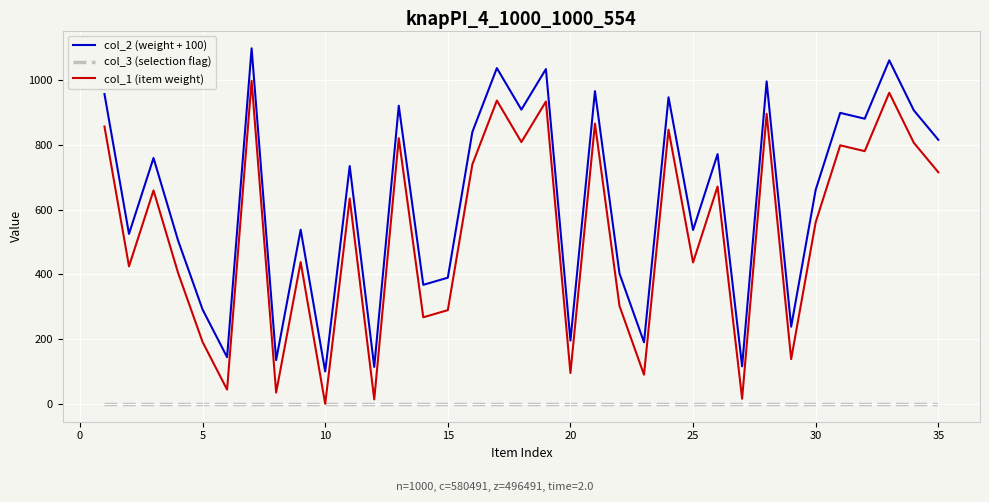

List the series in order of their peak value, lowest first.

col_3 (selection flag), col_1 (item weight), col_2 (weight + 100)